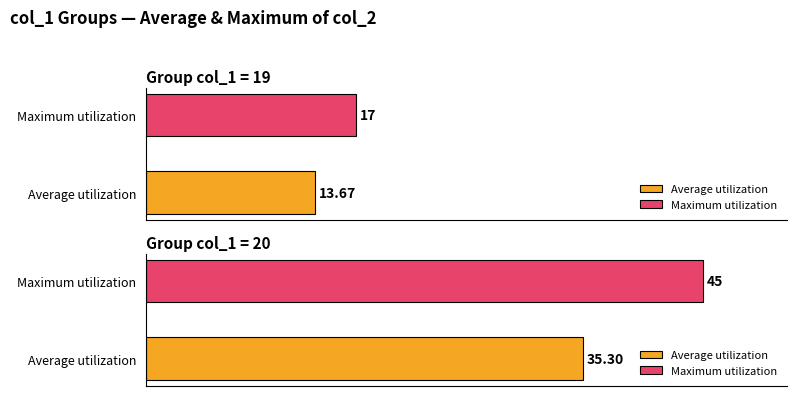

Which series has the largest range (max minus min)?

Maximum utilization